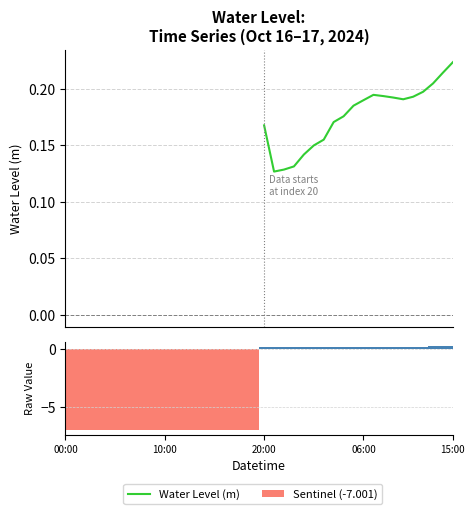

Is the value of Valid readings at 38 greater than the value of Sentinel (-7.001) at 30?

Yes